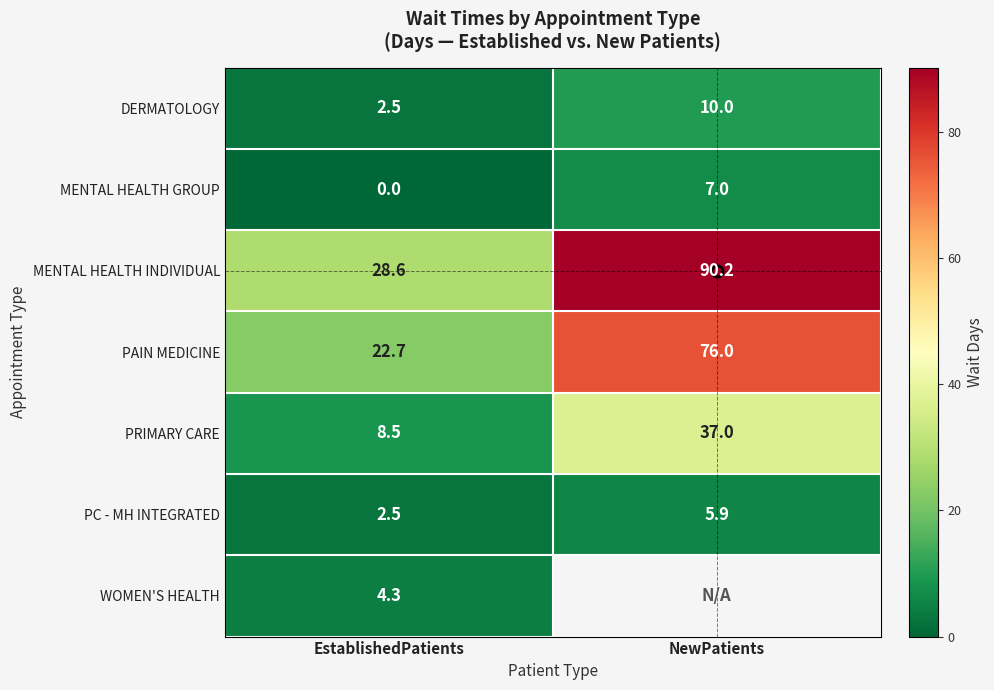

Count the number of categories in the chart.

2